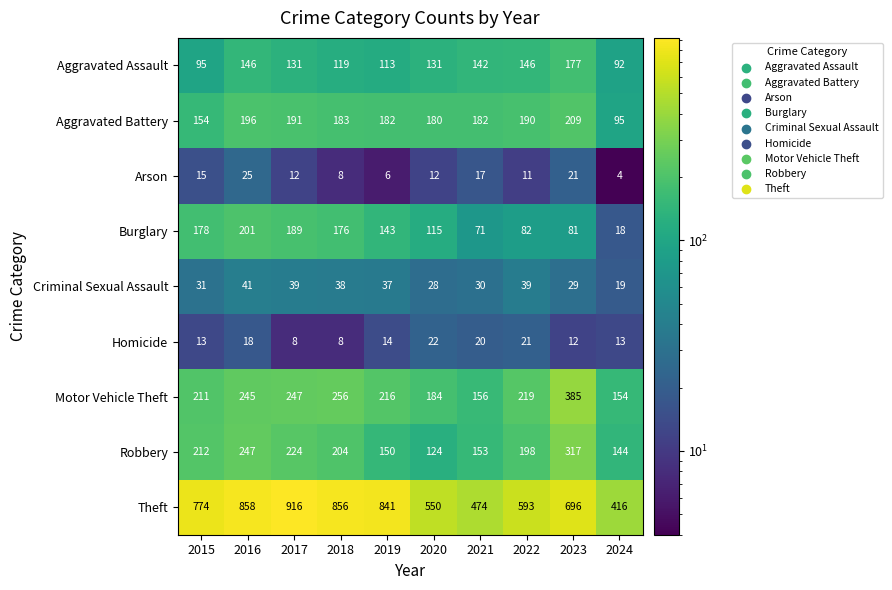

What is the lowest value of the Aggravated Assault series?

92